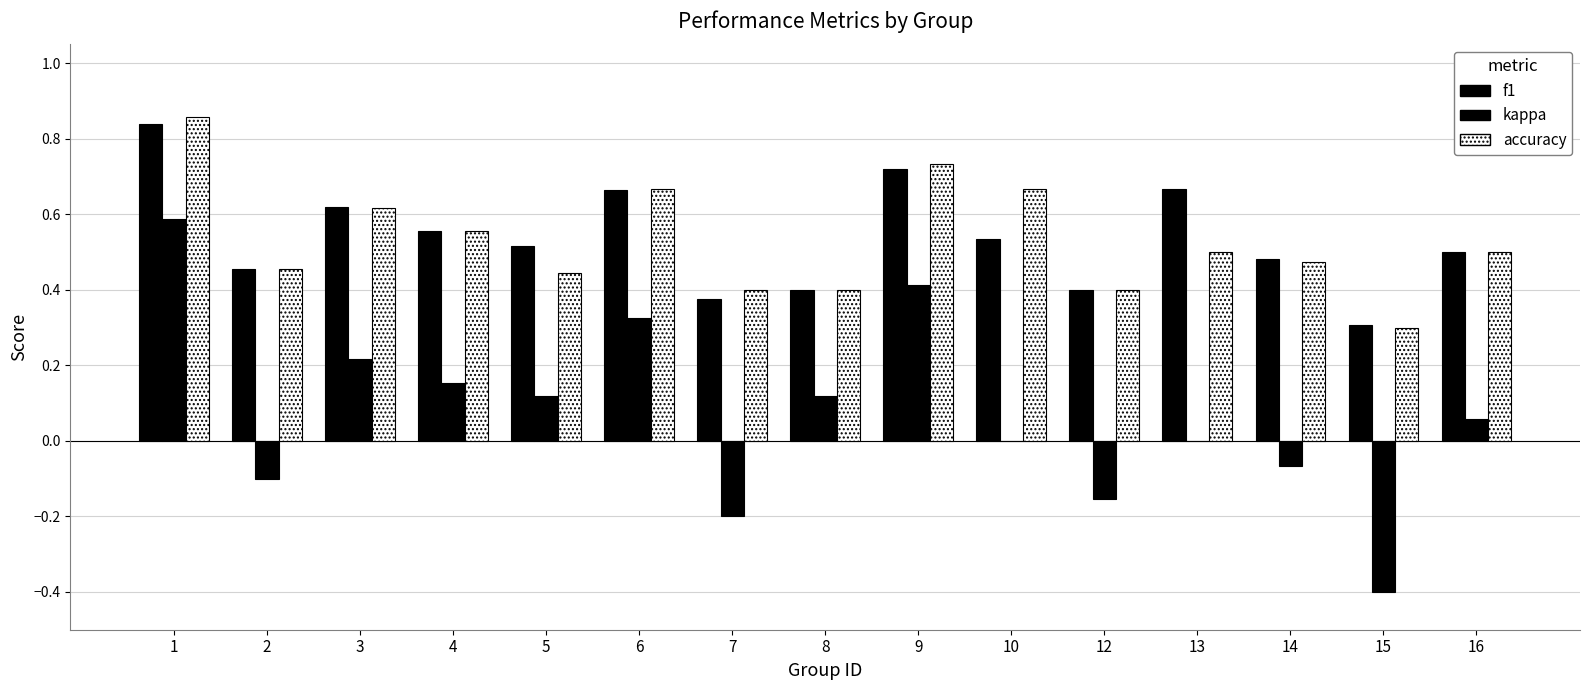

Where does the kappa series first go above 0?

1